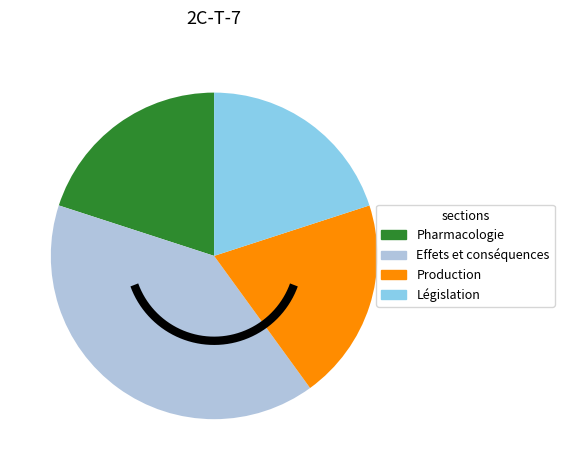

Does Production represent more than half of the total?

No